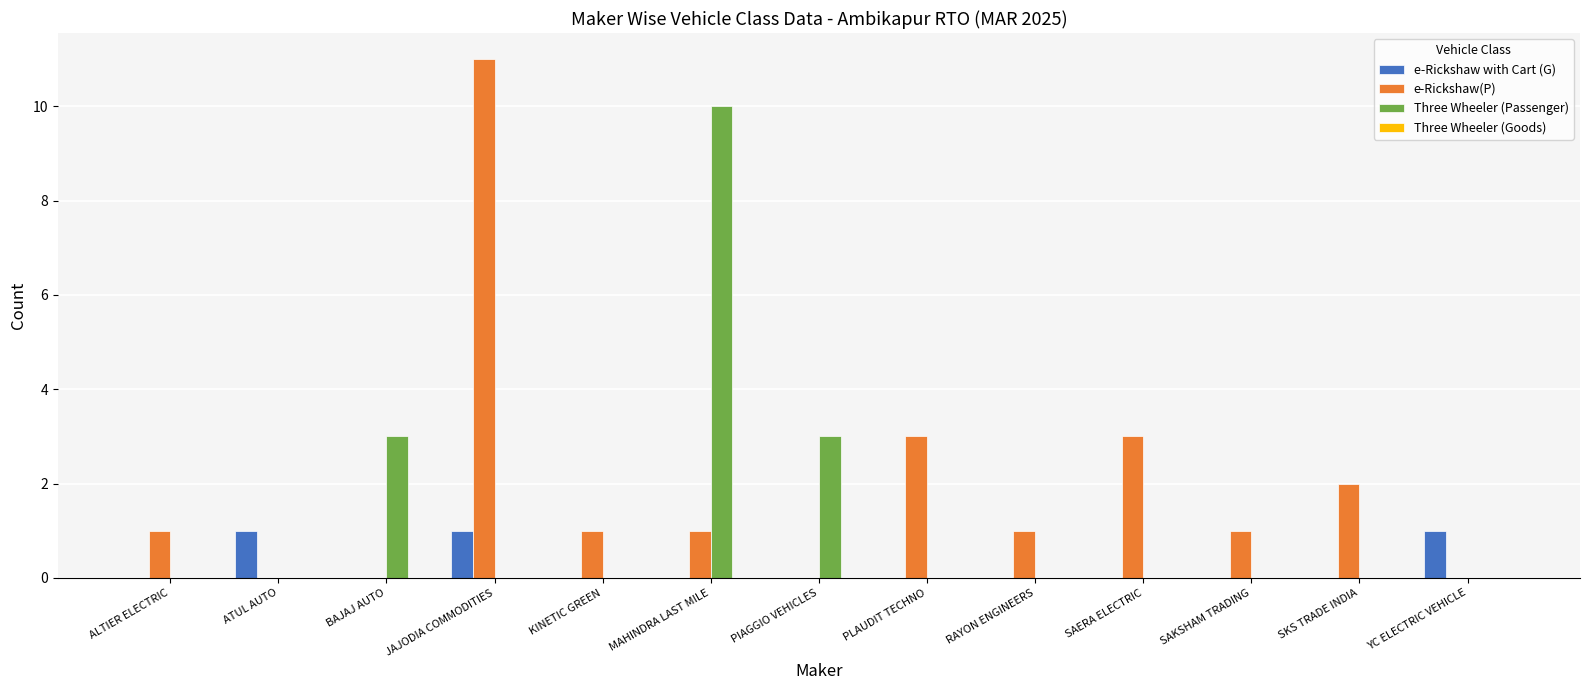

At which category is the sum across all series the highest?

JAJODIA COMMODITIES